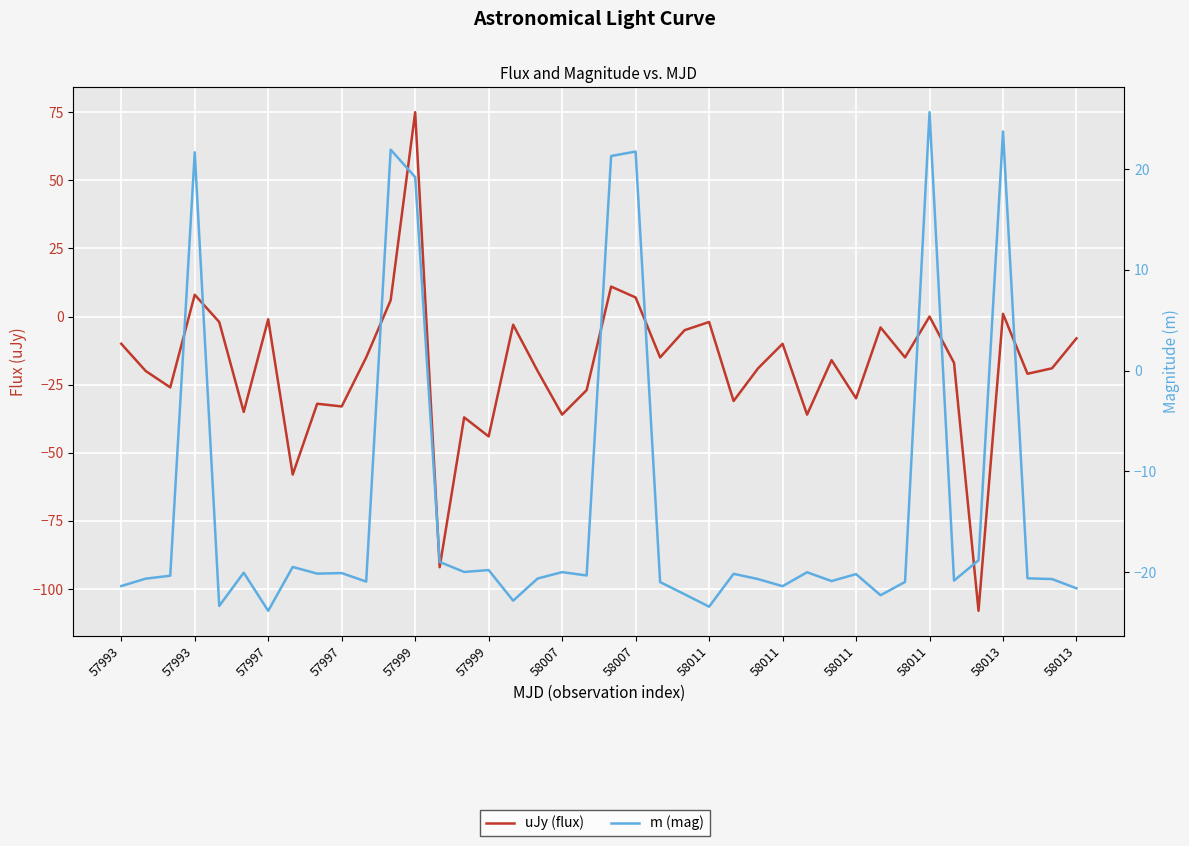

After their last crossing, which series has the higher values: m (mag) or uJy (flux)?

uJy (flux)